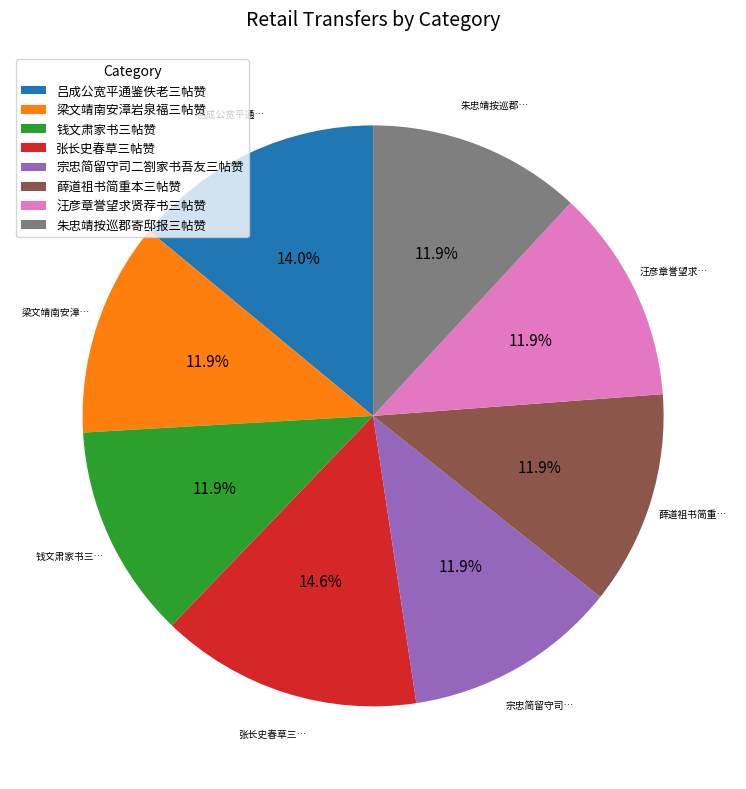

Which category has the biggest portion of the pie?

张长史春草三帖赞